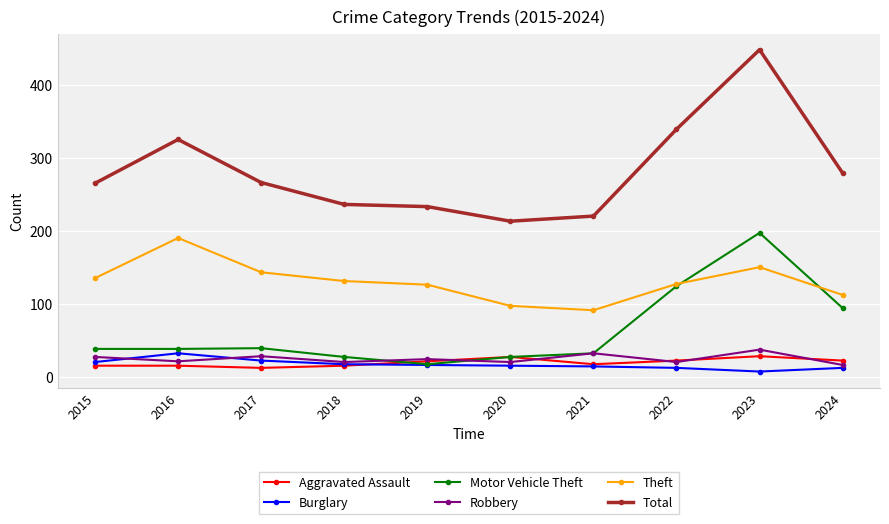

The value of Motor Vehicle Theft at 2021 is 10. True or false?

False